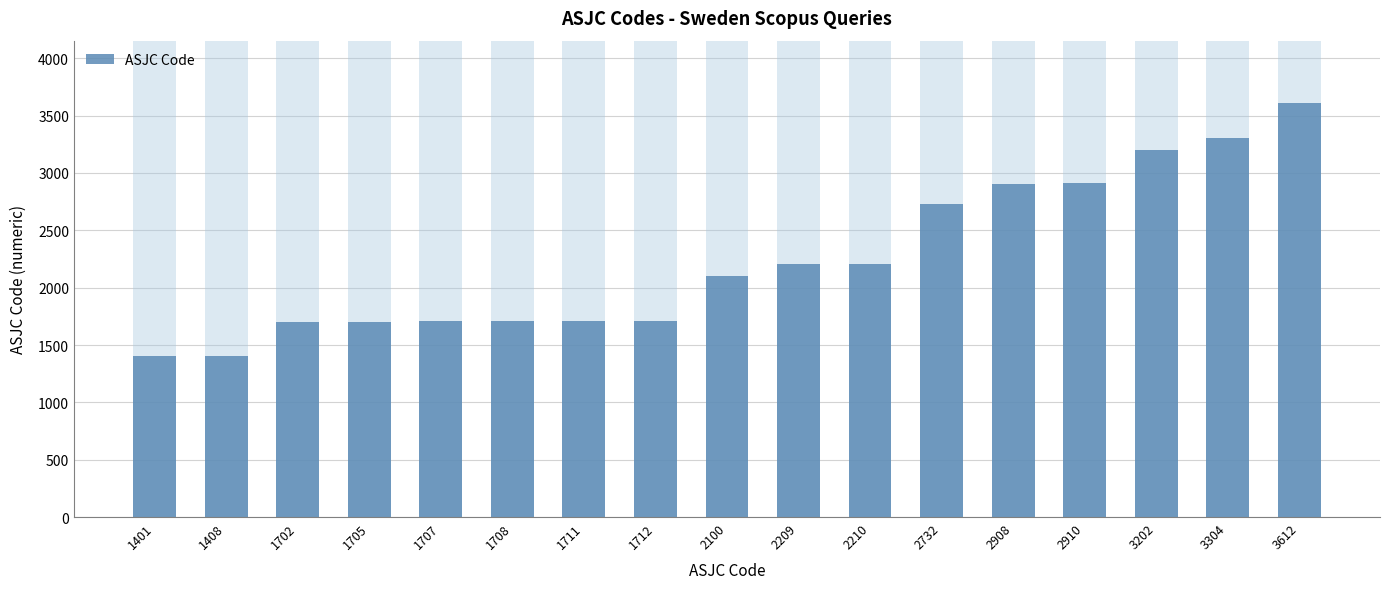

Reading left to right, list all the values displayed in this chart.

1401	1408	1702	1705	1707	1708	1711	1712	2100	2209	2210	2732	2908	2910	3202	3304	3612